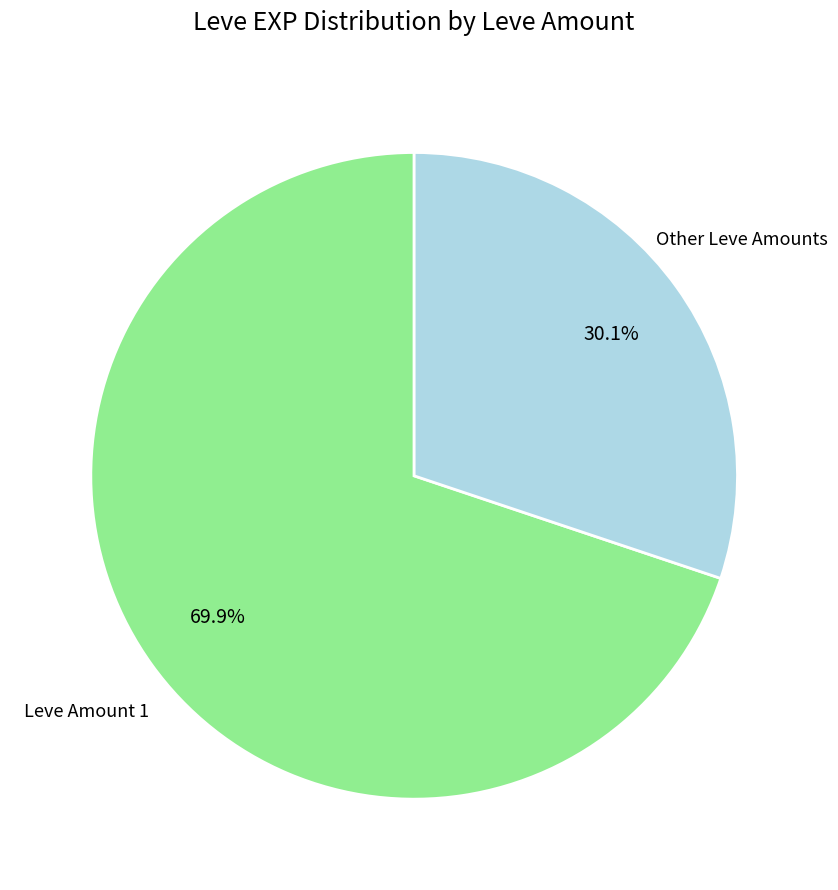

Approximately how many times larger is the value at Leve Amount 1 compared to Other Leve Amounts?

2.3